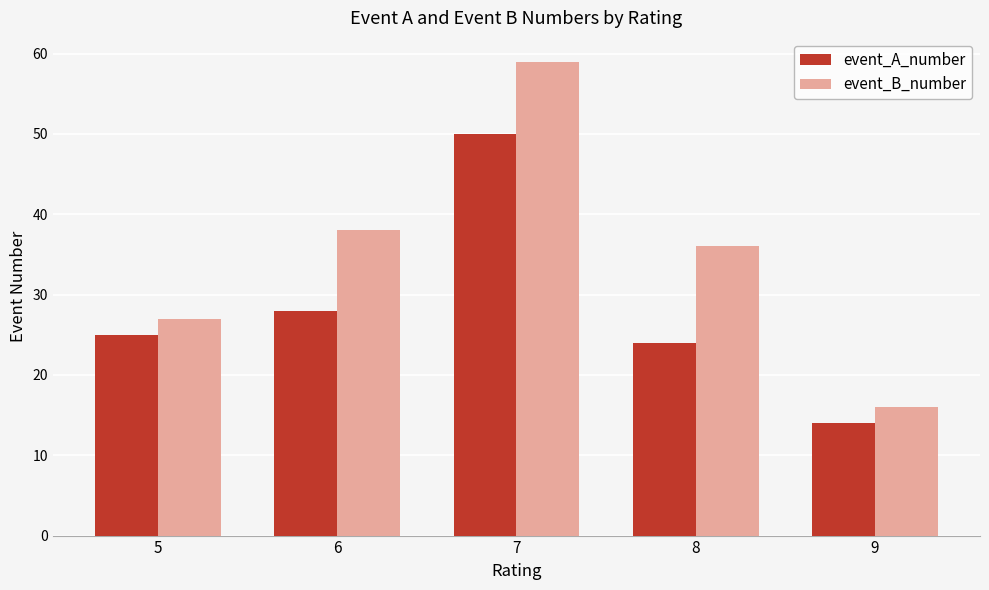

Are the bars horizontal?

No